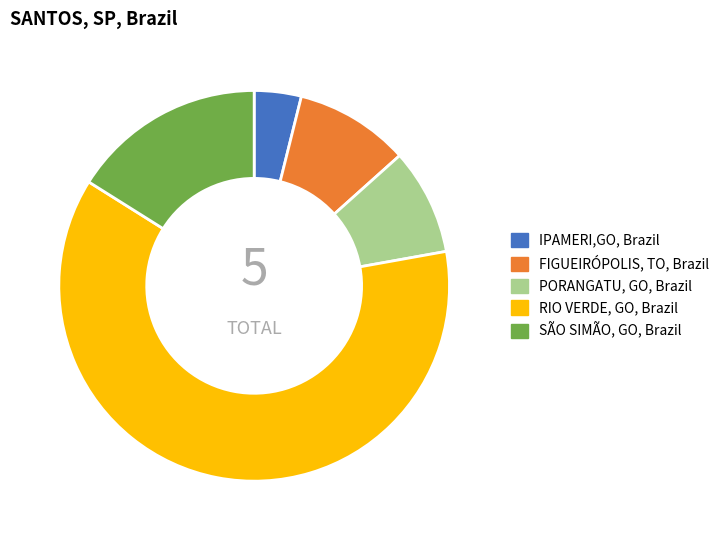

Which has a higher value, PORANGATU, GO, Brazil or RIO VERDE, GO, Brazil?

RIO VERDE, GO, Brazil